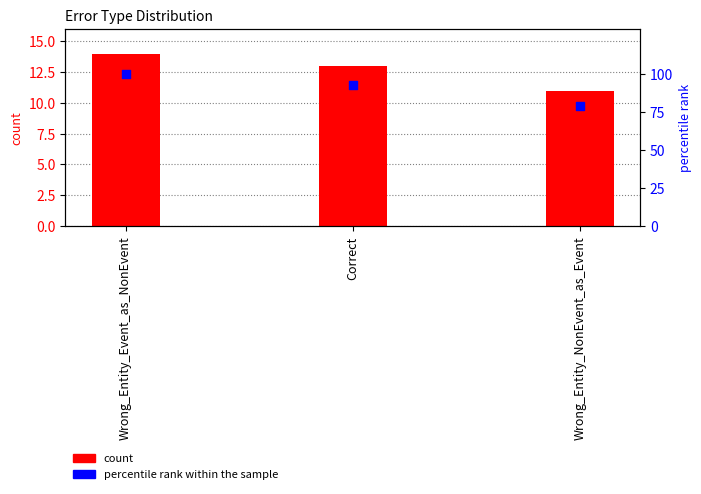

Which series has the widest spread of Y values?

percentile rank within the sample